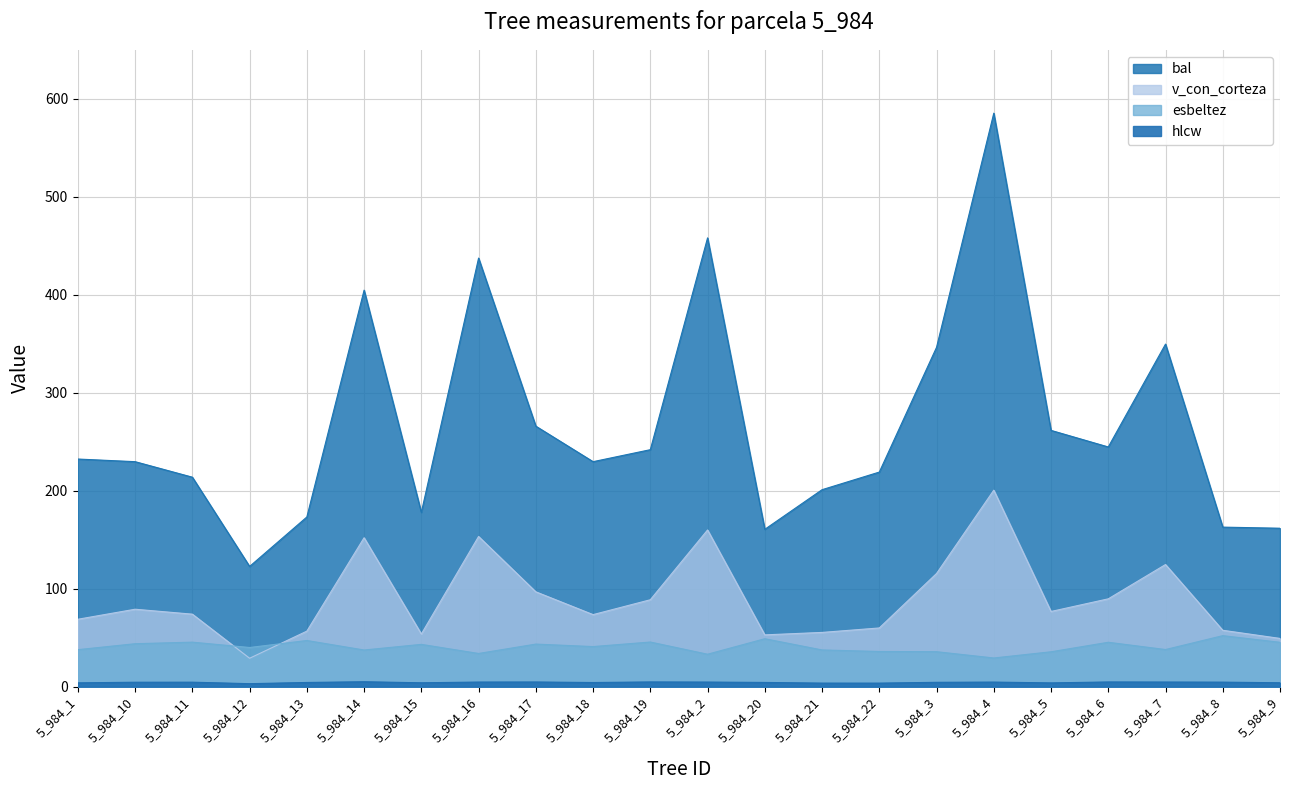

Read the esbeltez value at 5_984_21.

37.5